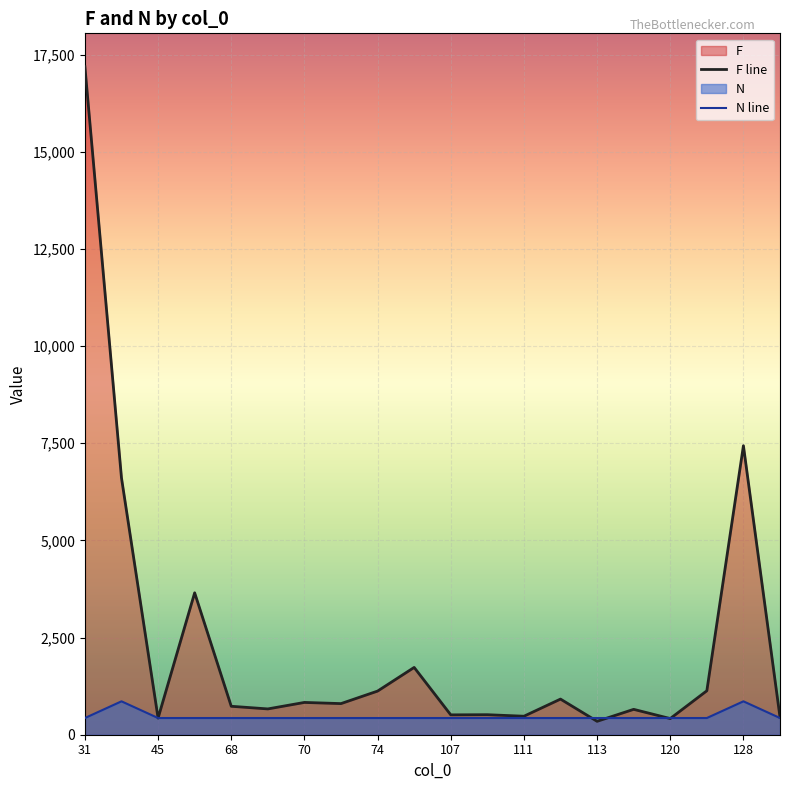

The value of F line at 70 is 831.0. True or false?

True